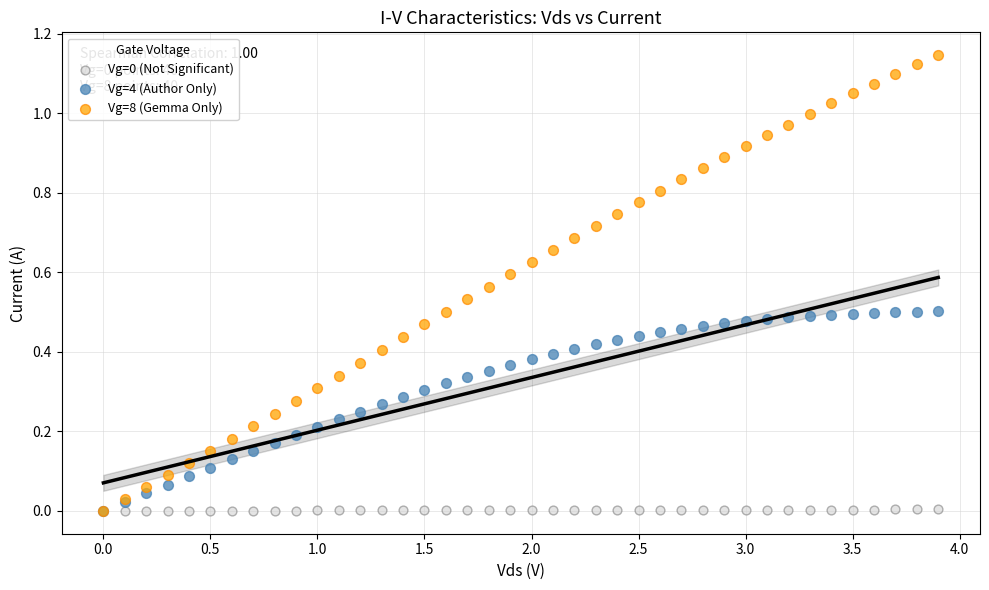

Which series has the widest spread of Y values?

Vg=8 (Gemma Only)